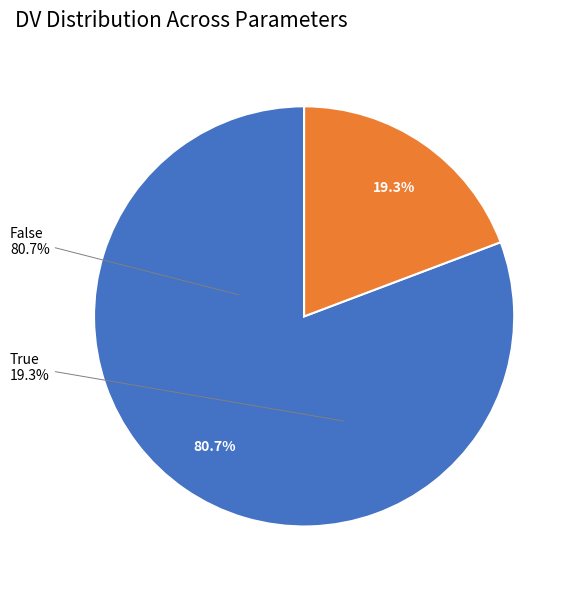

What is the total percentage of False and True?

100.0%